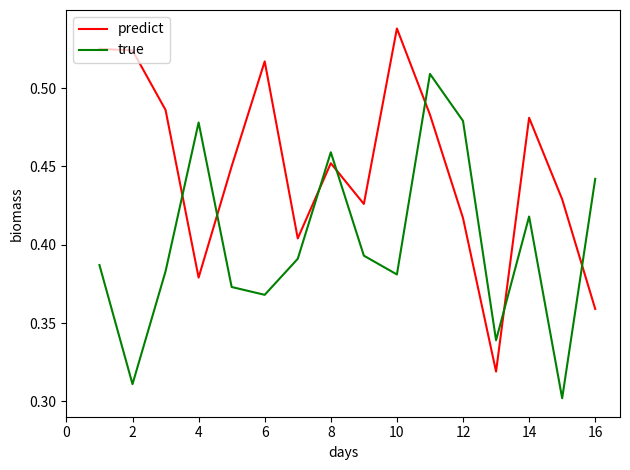

Which series has the largest total across all categories?

predict